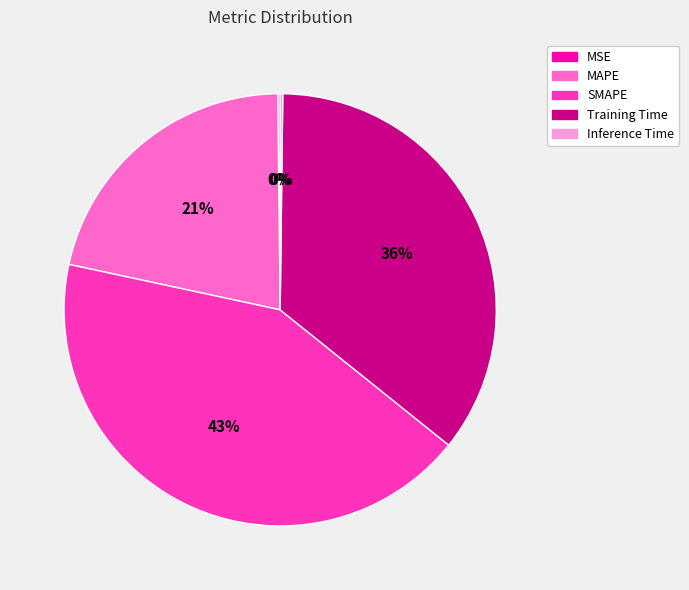

Is it true that Training Time is 36% of the pie?

True